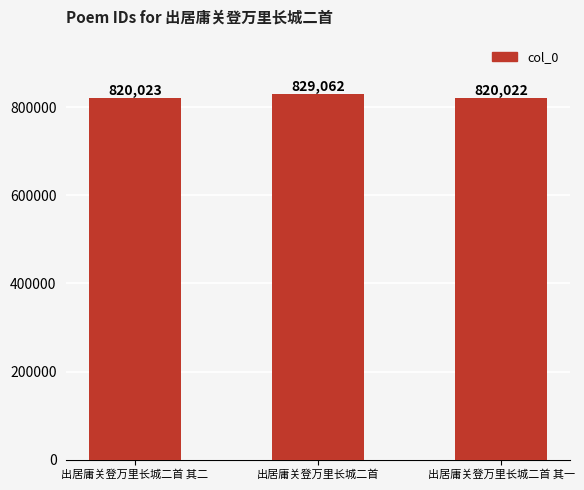

How many series are shown in this chart?

1